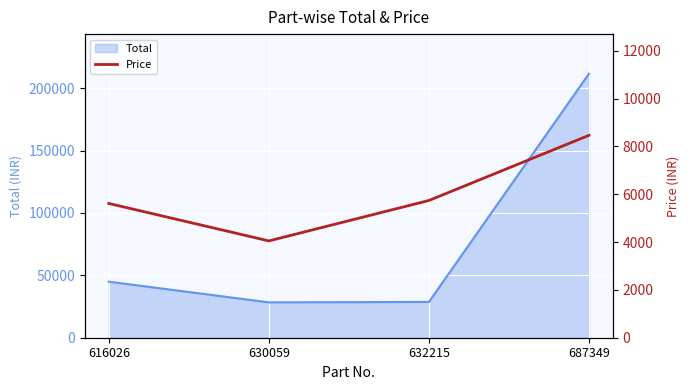

Which category has the highest value across all series?

687349